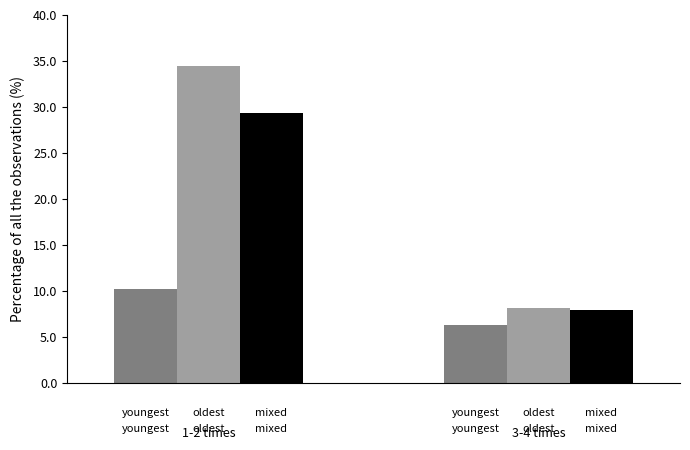

What is the smallest value displayed?

6.3